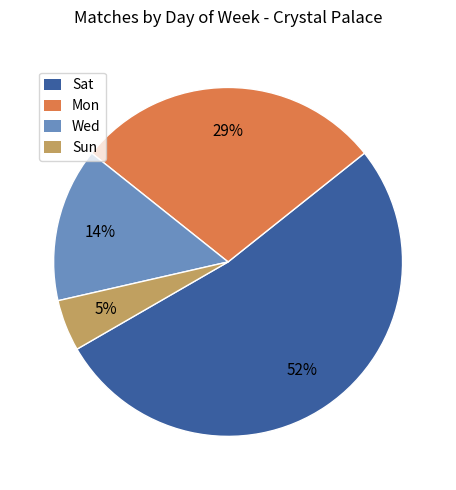

Which has a higher value, Sat or Wed?

Sat